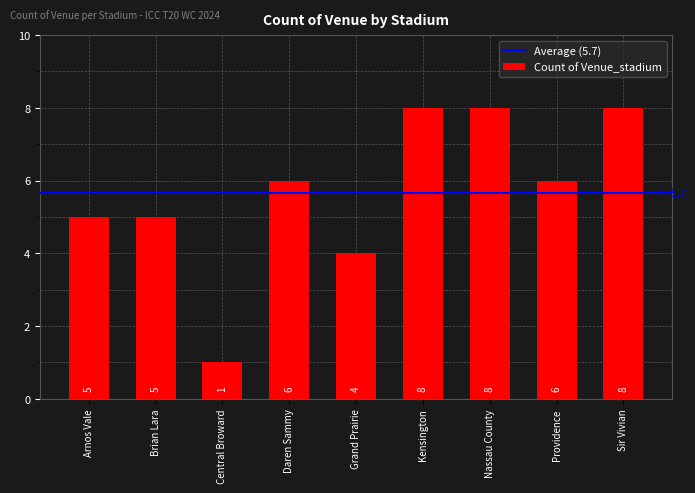

What is the sum of all values?

51